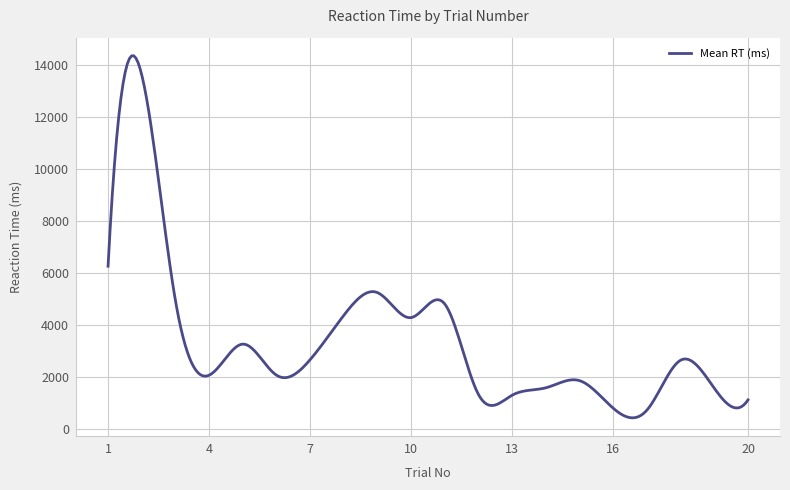

What is the smallest value displayed?

445.2